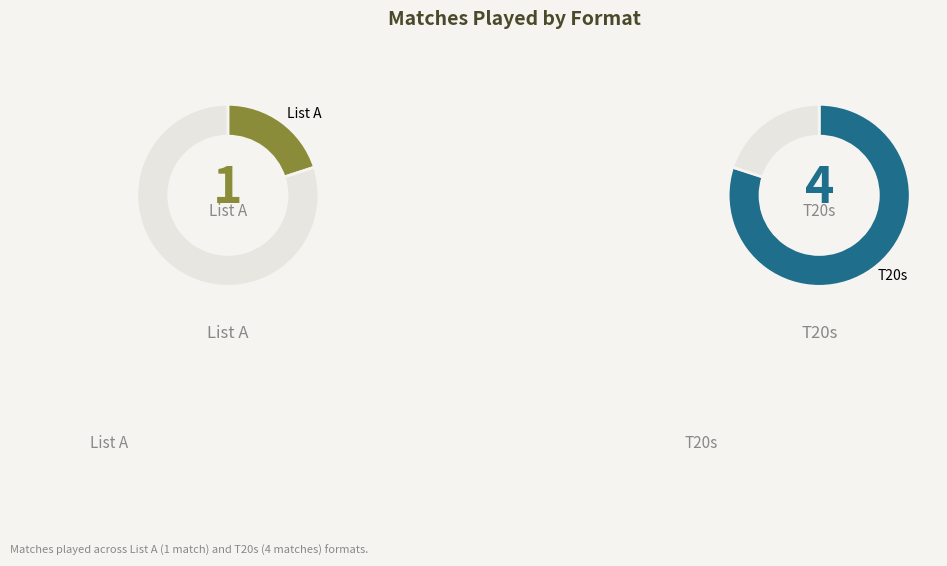

What is the change in value from List A to T20s?

+3